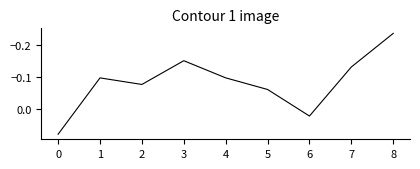

Which has a higher value, 5 or 6?

6